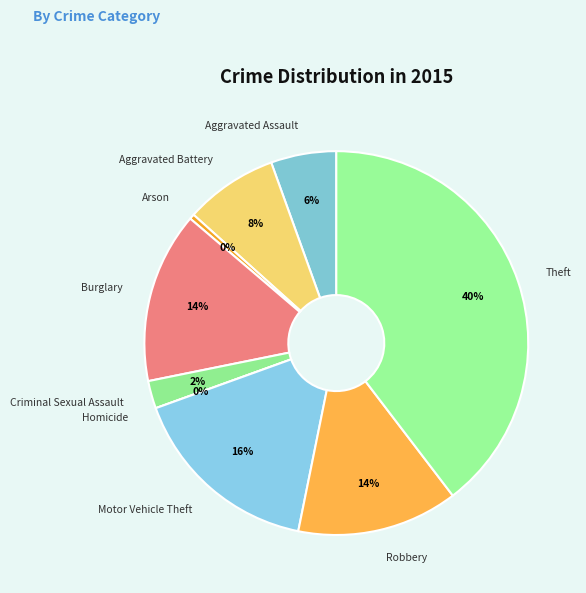

What is the total percentage of Robbery and Homicide?

13.6%